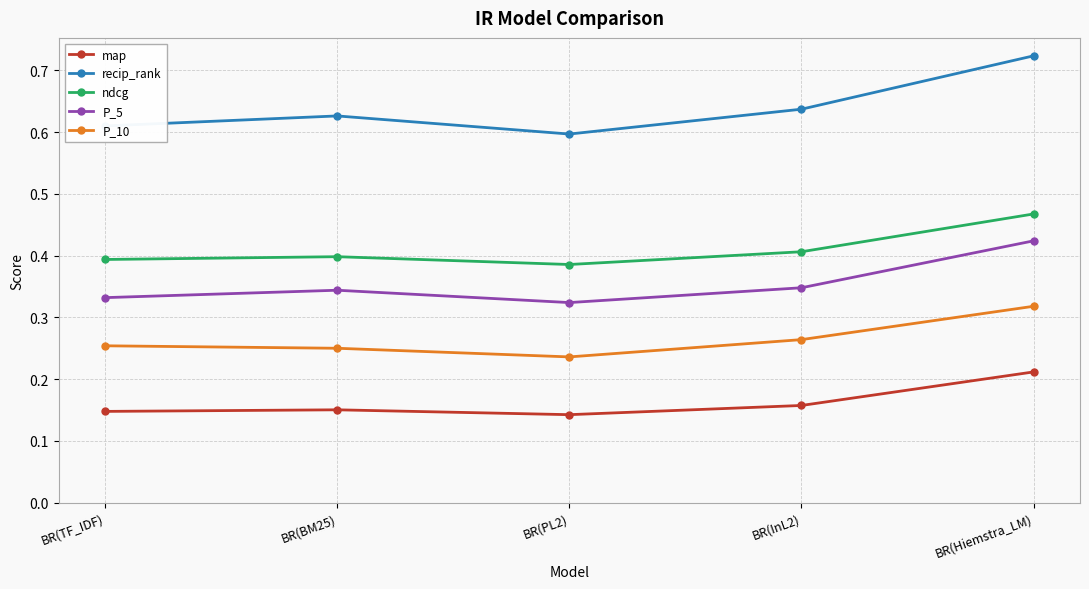

How many lines are shown in the chart?

5